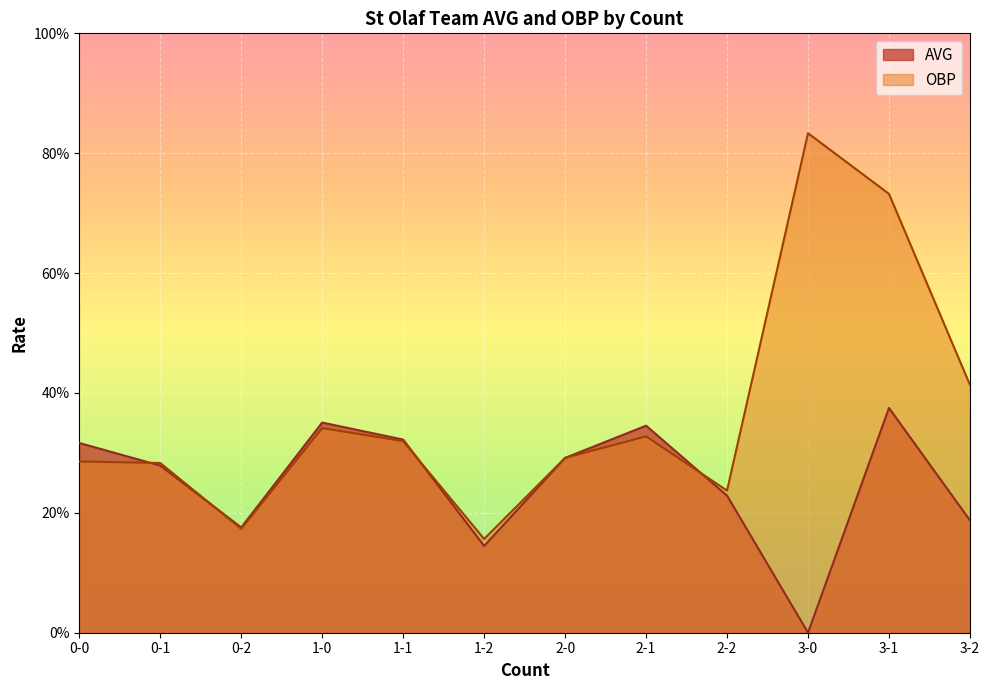

Reading left to right, extract all data points from this chart.

AVG: 0-0=0.3	0-1=0.3	0-2=0.2	1-0=0.4	1-1=0.3	1-2=0.1	2-0=0.3	2-1=0.3	2-2=0.2	3-0=0.0	3-1=0.4	3-2=0.2
OBP: 0-0=0.3	0-1=0.3	0-2=0.2	1-0=0.3	1-1=0.3	1-2=0.2	2-0=0.3	2-1=0.3	2-2=0.2	3-0=0.8	3-1=0.7	3-2=0.4